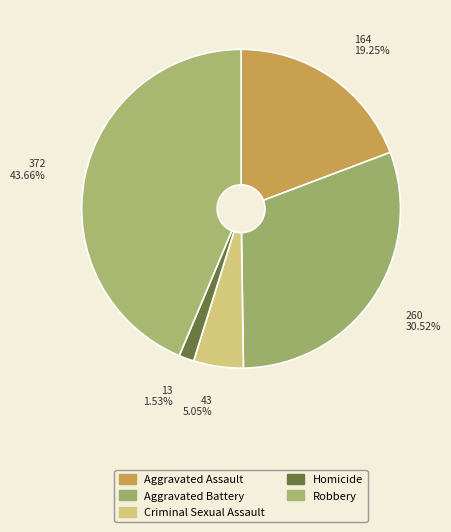

Rank the categories by value from highest to lowest.

Robbery, Aggravated Battery, Aggravated Assault, Criminal Sexual Assault, Homicide